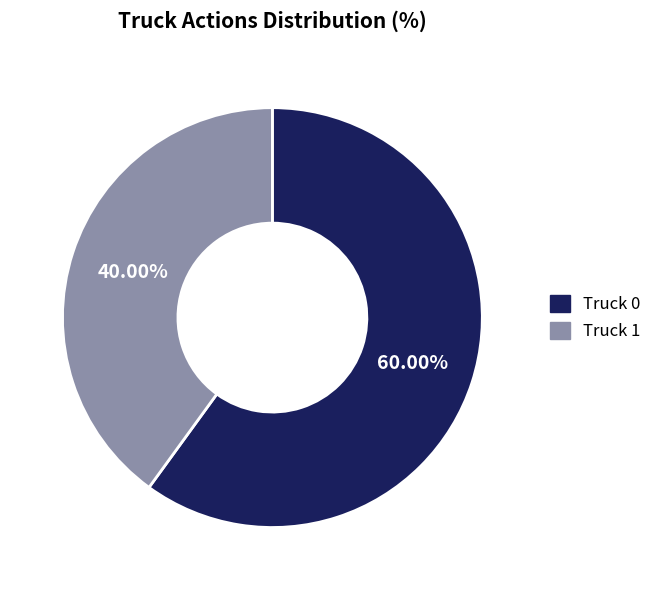

To the nearest percent, what is the difference between the Truck 1 and Truck 0 slice percentages?

20%